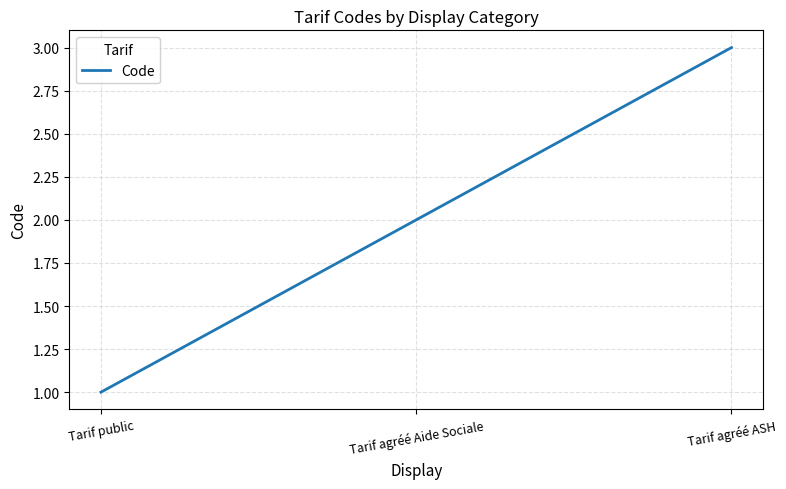

How many values are between 1 and 3?

3